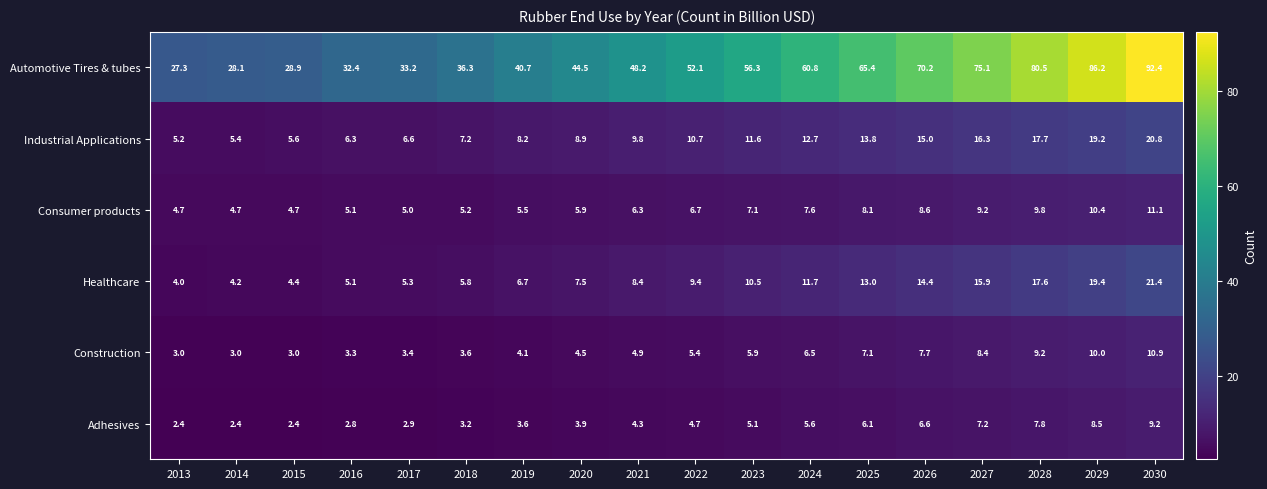

Which series has the widest spread of values?

Automotive Tires & tubes